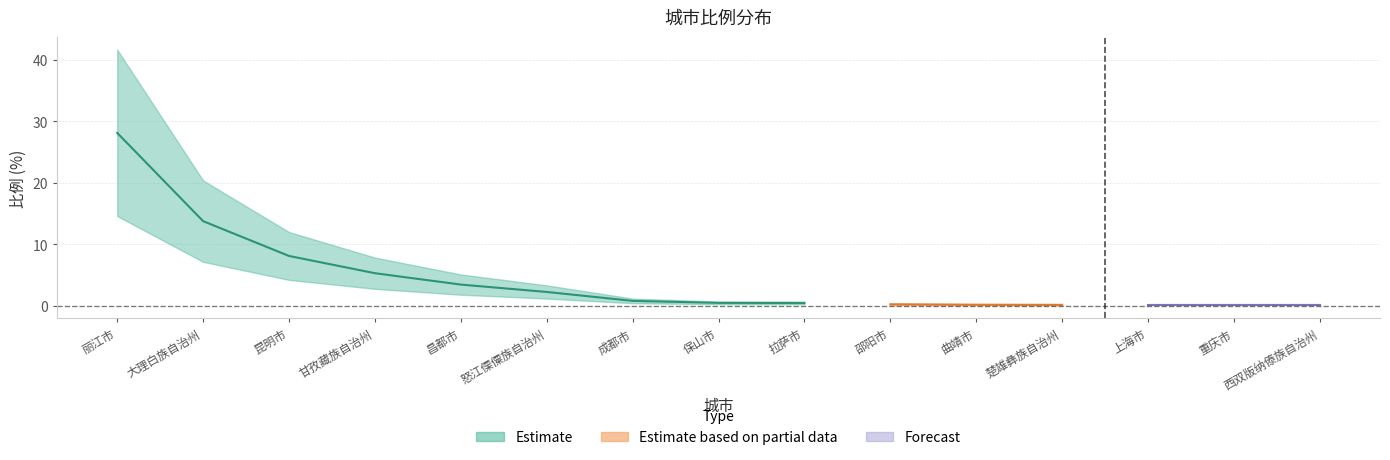

What is the change in value from 保山市 to 上海市?

-0.5